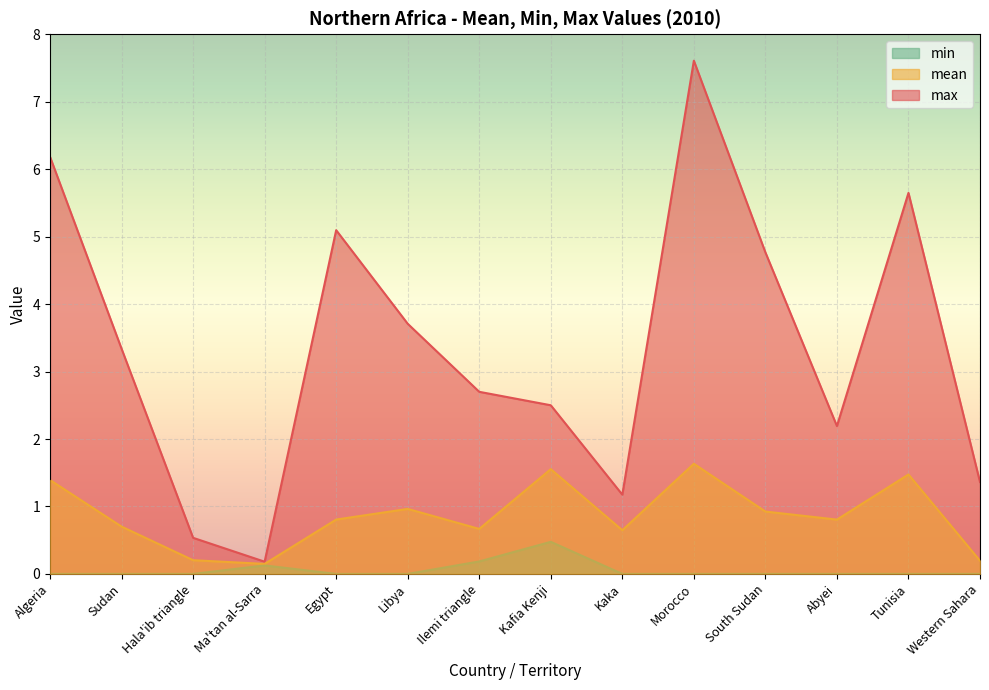

What are all the series names shown in the legend?

min, mean, max